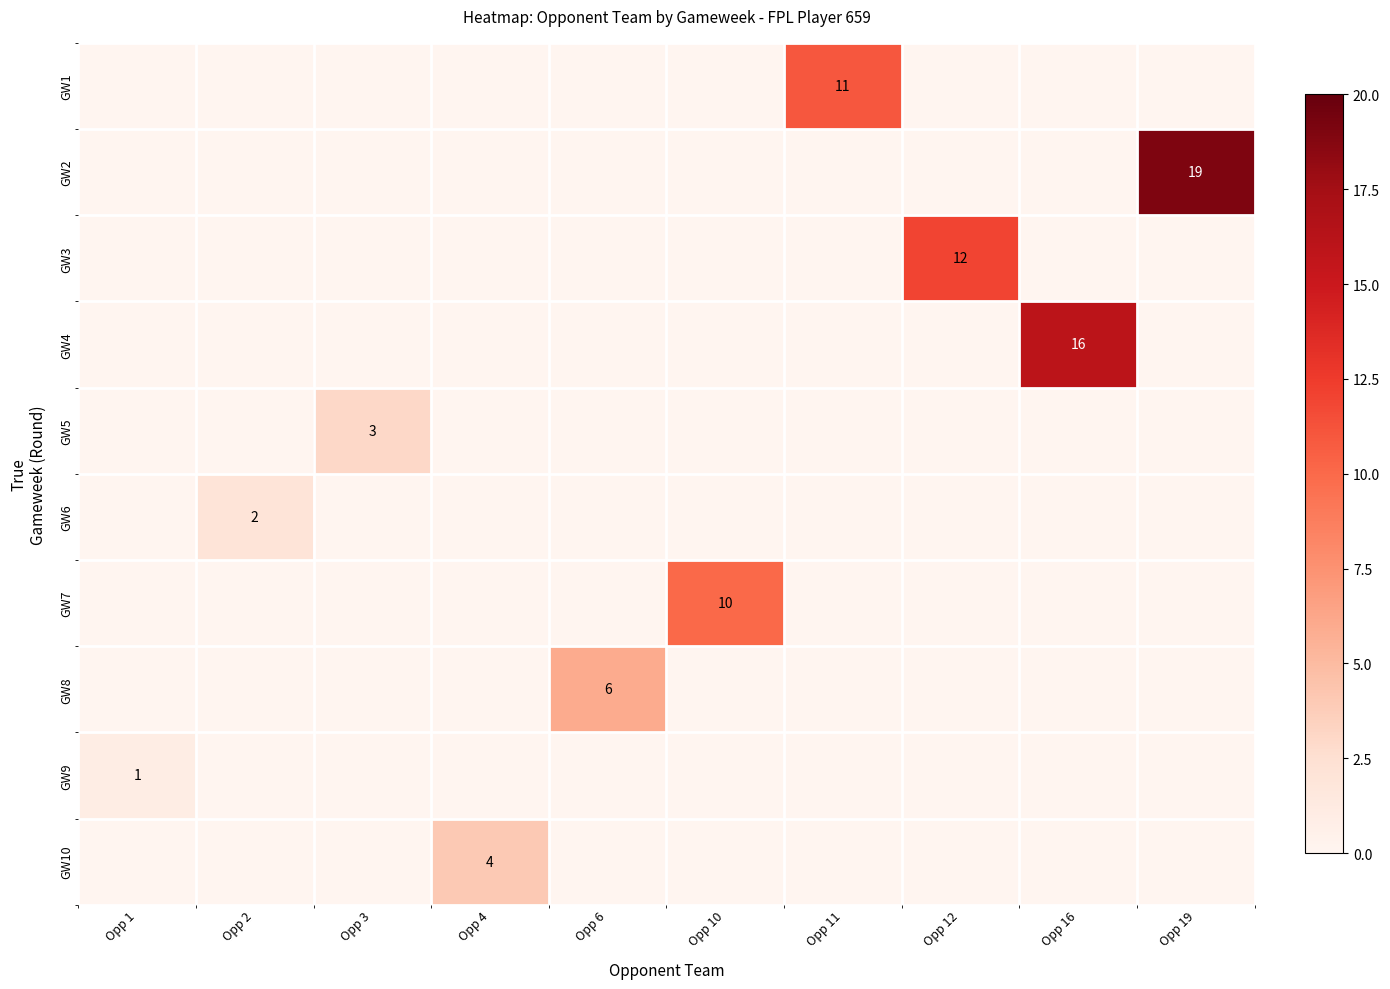

True or false: GW1 has a value of 19 at Opp 11.

False